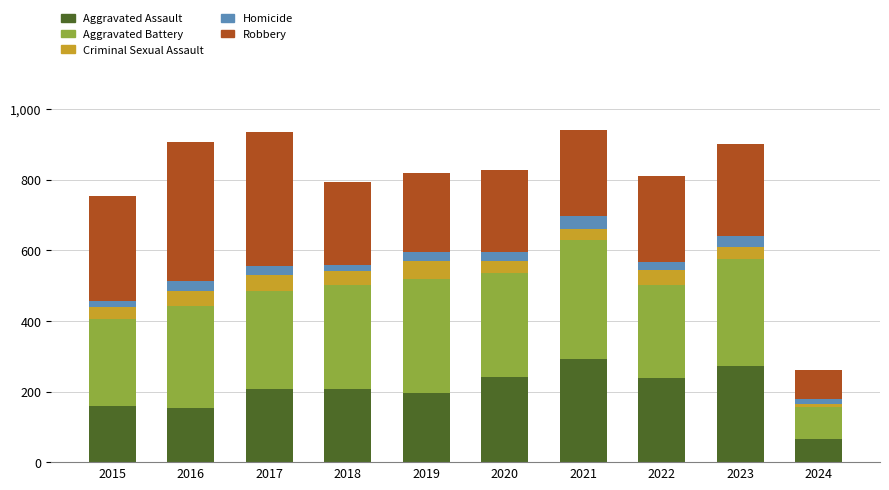

What is the difference between the maximum and minimum values in the Aggravated Assault series?

227